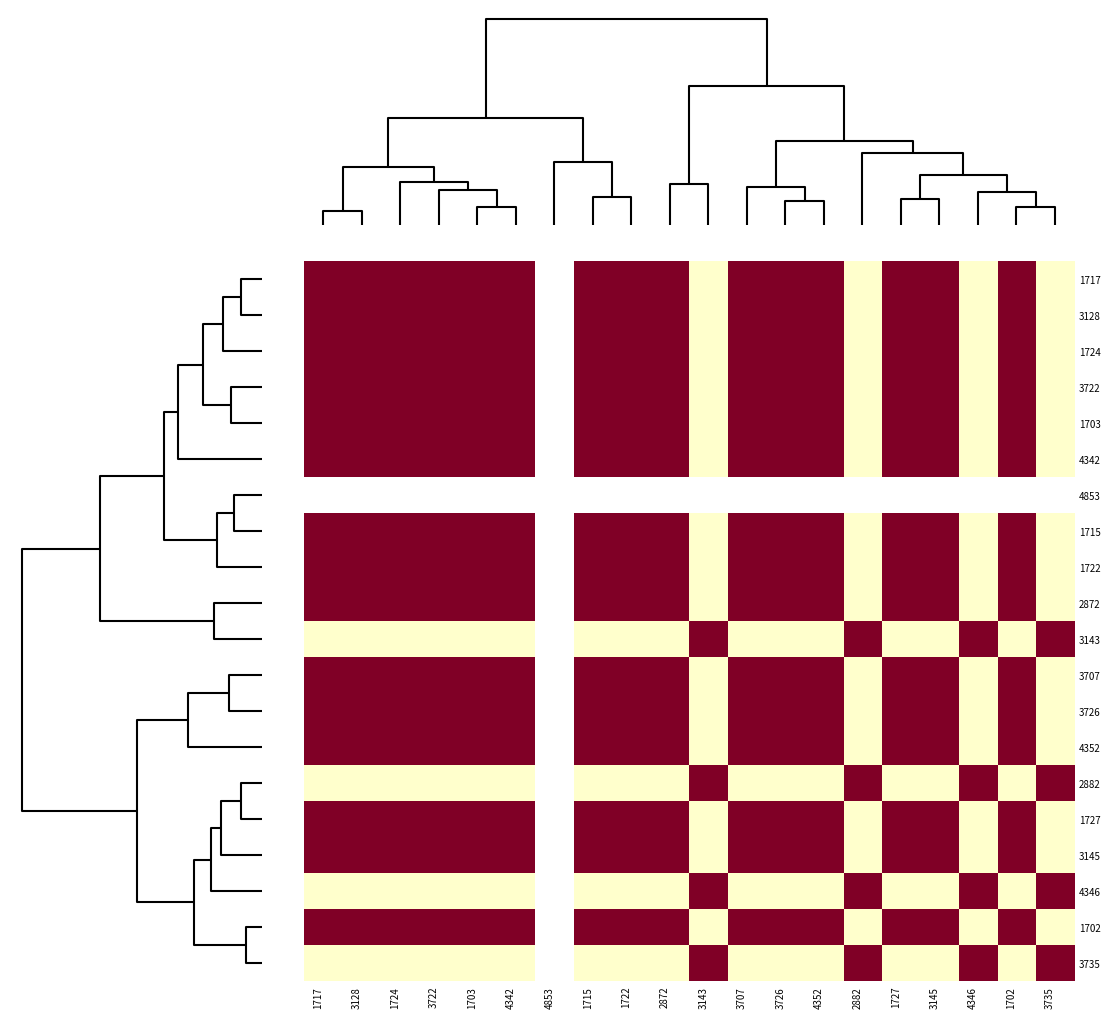

How many data points in 1715 are less than 1?

6